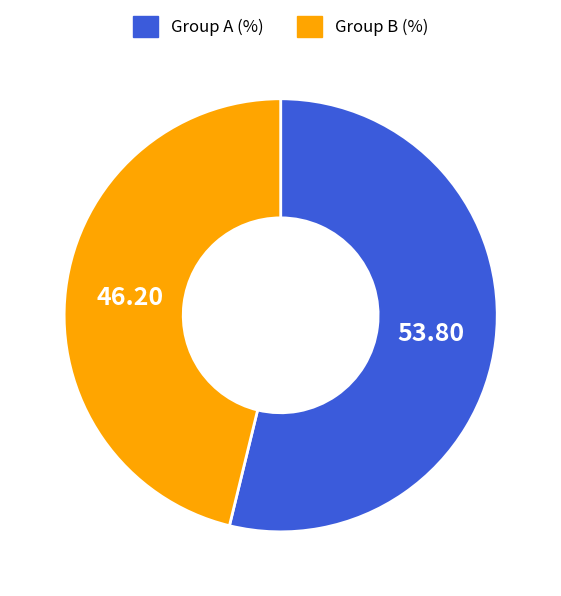

Is there any slice that represents more than half of the pie?

Yes